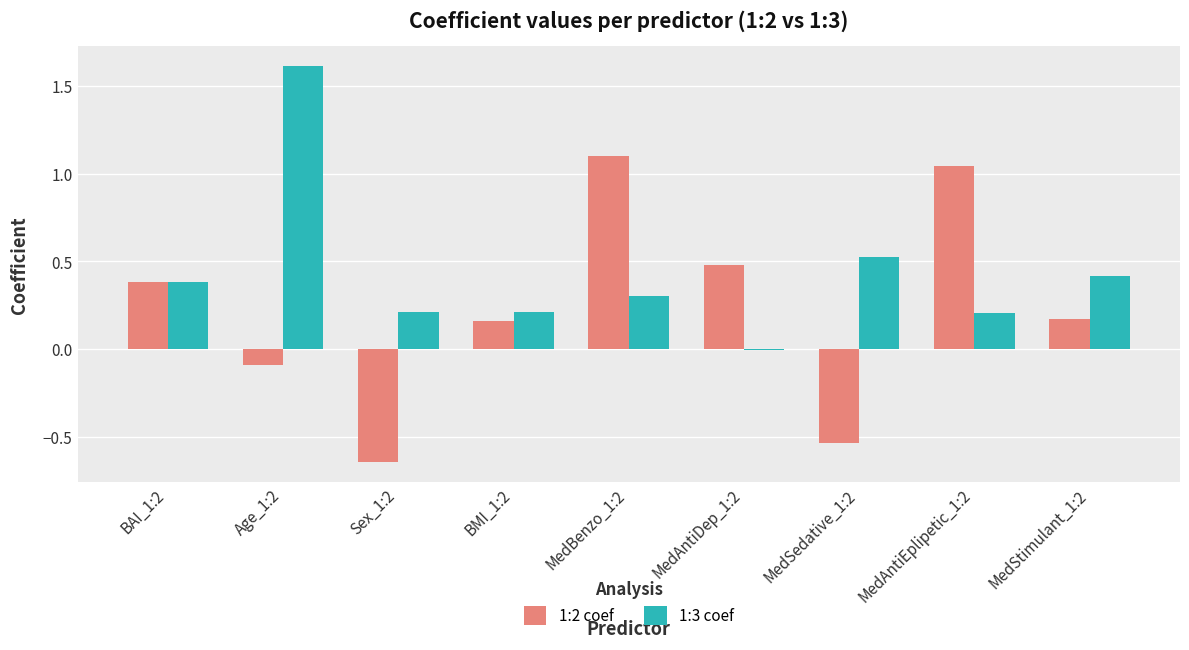

At which label does 1:3 coef reach its minimum?

MedAntiDep_1:2